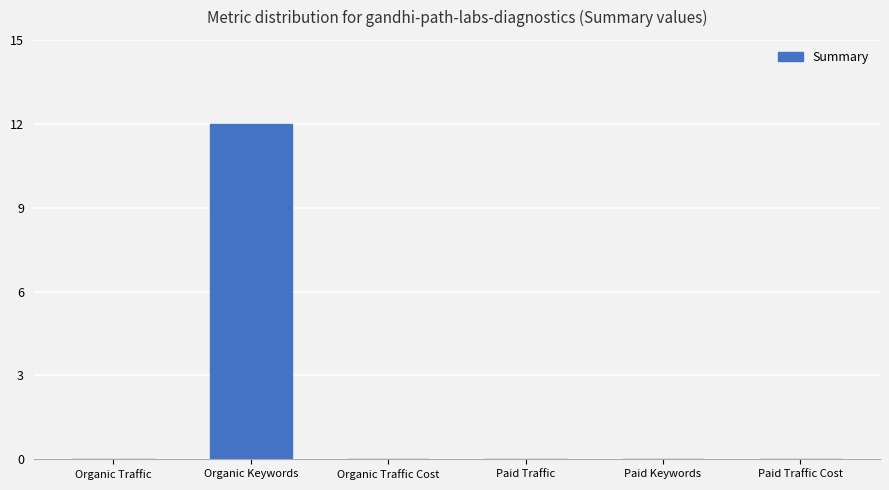

What is the maximum value shown in the chart?

12